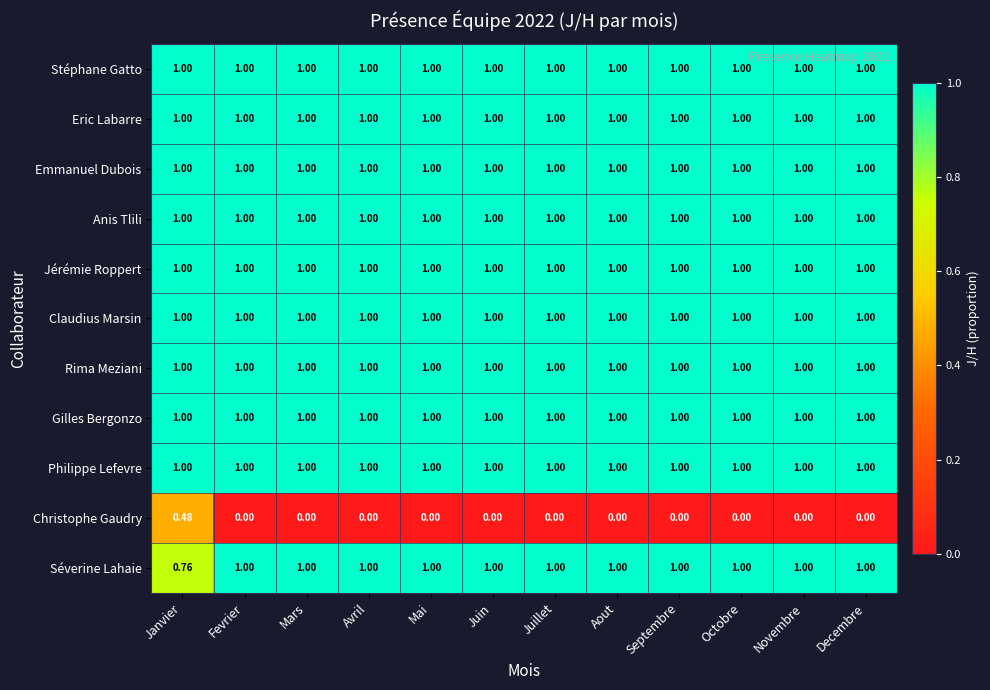

At how many categories does at least one series exceed 0?

12